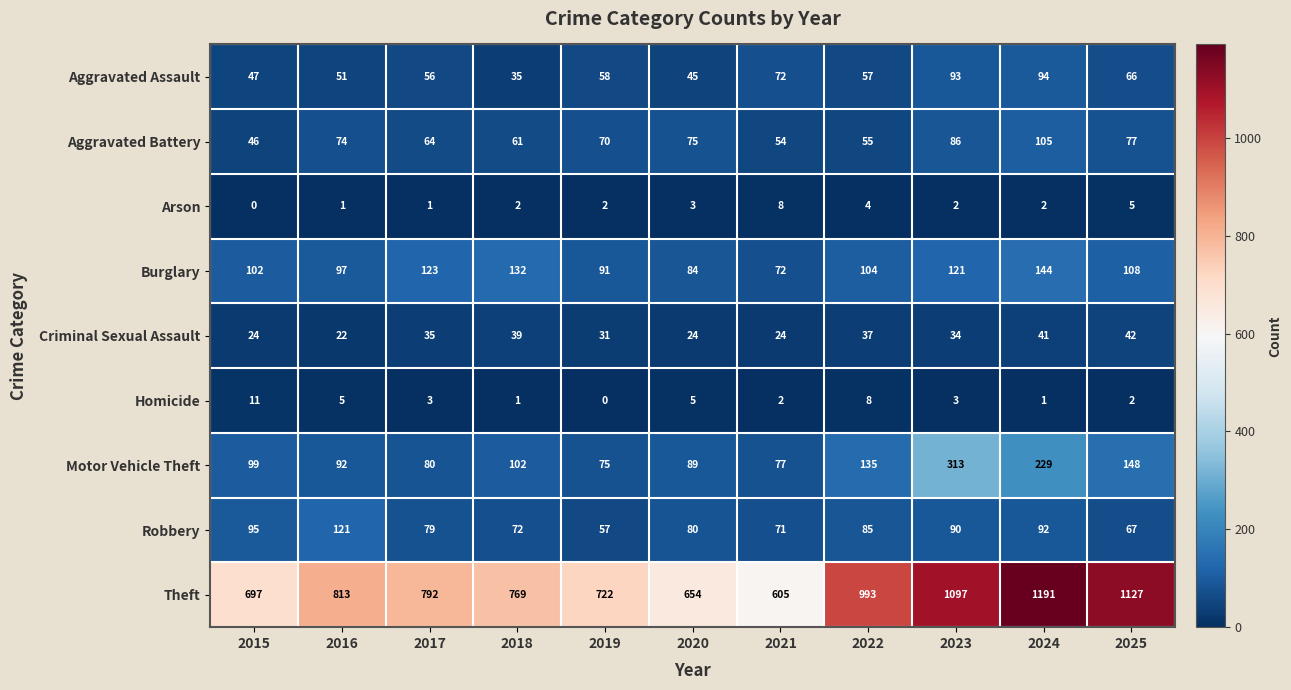

What is the total value across all series at 2017?

1233